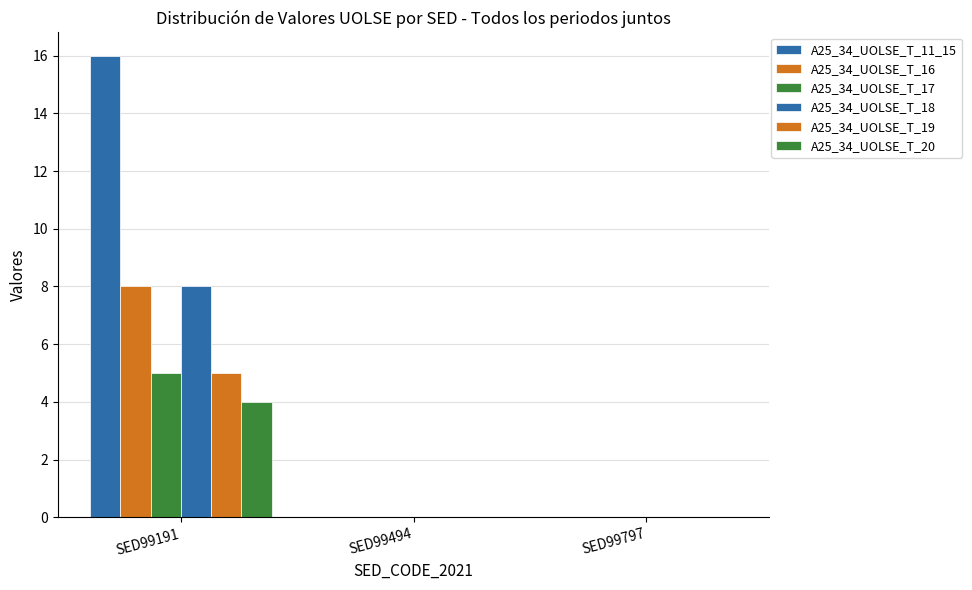

How many groups of bars are there?

3